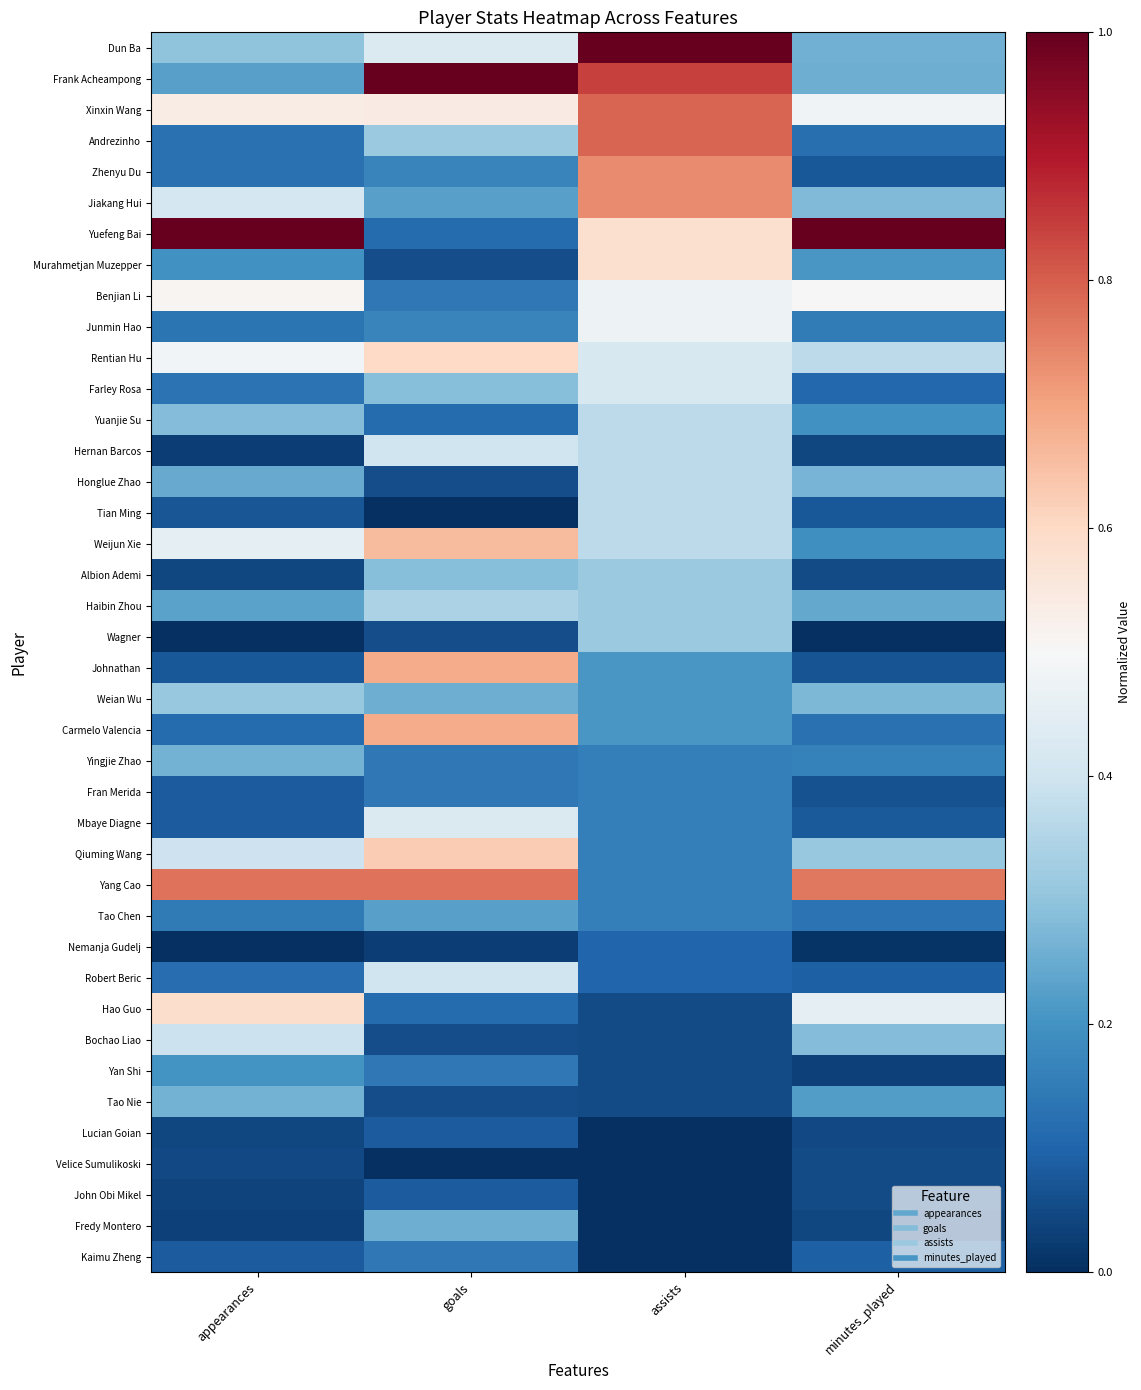

Reading left to right, what are all the values shown in this chart?

Dun Ba: appearances=0.3	goals=0.4	assists=1.0	minutes_played=0.3
Frank Acheampong: appearances=0.2	goals=1.0	assists=0.8	minutes_played=0.3
Xinxin Wang: appearances=0.5	goals=0.5	assists=0.8	minutes_played=0.5
Andrezinho: appearances=0.1	goals=0.3	assists=0.8	minutes_played=0.1
Zhenyu Du: appearances=0.1	goals=0.2	assists=0.7	minutes_played=0.1
Jiakang Hui: appearances=0.4	goals=0.2	assists=0.7	minutes_played=0.3
Yuefeng Bai: appearances=1.0	goals=0.1	assists=0.6	minutes_played=1.0
Murahmetjan Muzepper: appearances=0.2	goals=0.1	assists=0.6	minutes_played=0.2
Benjian Li: appearances=0.5	goals=0.1	assists=0.5	minutes_played=0.5
Junmin Hao: appearances=0.1	goals=0.2	assists=0.5	minutes_played=0.1
Rentian Hu: appearances=0.5	goals=0.6	assists=0.4	minutes_played=0.4
Farley Rosa: appearances=0.1	goals=0.3	assists=0.4	minutes_played=0.1
Yuanjie Su: appearances=0.3	goals=0.1	assists=0.4	minutes_played=0.2
Hernan Barcos: appearances=0.0	goals=0.4	assists=0.4	minutes_played=0.0
Honglue Zhao: appearances=0.2	goals=0.1	assists=0.4	minutes_played=0.3
Tian Ming: appearances=0.1	goals=0.0	assists=0.4	minutes_played=0.1
Weijun Xie: appearances=0.5	goals=0.7	assists=0.4	minutes_played=0.2
Albion Ademi: appearances=0.0	goals=0.3	assists=0.3	minutes_played=0.1
Haibin Zhou: appearances=0.2	goals=0.3	assists=0.3	minutes_played=0.2
Wagner: appearances=0.0	goals=0.1	assists=0.3	minutes_played=0.0
Johnathan: appearances=0.1	goals=0.7	assists=0.2	minutes_played=0.1
Weian Wu: appearances=0.3	goals=0.3	assists=0.2	minutes_played=0.3
Carmelo Valencia: appearances=0.1	goals=0.7	assists=0.2	minutes_played=0.1
Yingjie Zhao: appearances=0.3	goals=0.1	assists=0.2	minutes_played=0.2
Fran Merida: appearances=0.1	goals=0.1	assists=0.2	minutes_played=0.1
Mbaye Diagne: appearances=0.1	goals=0.4	assists=0.2	minutes_played=0.1
Qiuming Wang: appearances=0.4	goals=0.6	assists=0.2	minutes_played=0.3
Yang Cao: appearances=0.8	goals=0.8	assists=0.2	minutes_played=0.8
Tao Chen: appearances=0.1	goals=0.2	assists=0.2	minutes_played=0.1
Nemanja Gudelj: appearances=0.0	goals=0.0	assists=0.1	minutes_played=0.0
Robert Beric: appearances=0.1	goals=0.4	assists=0.1	minutes_played=0.1
Hao Guo: appearances=0.6	goals=0.1	assists=0.1	minutes_played=0.5
Bochao Liao: appearances=0.4	goals=0.1	assists=0.1	minutes_played=0.3
Yan Shi: appearances=0.2	goals=0.1	assists=0.1	minutes_played=0.0
Tao Nie: appearances=0.3	goals=0.1	assists=0.1	minutes_played=0.2
Lucian Goian: appearances=0.0	goals=0.1	assists=0.0	minutes_played=0.0
Velice Sumulikoski: appearances=0.0	goals=0.0	assists=0.0	minutes_played=0.1
John Obi Mikel: appearances=0.0	goals=0.1	assists=0.0	minutes_played=0.1
Fredy Montero: appearances=0.0	goals=0.3	assists=0.0	minutes_played=0.0
Kaimu Zheng: appearances=0.1	goals=0.1	assists=0.0	minutes_played=0.1